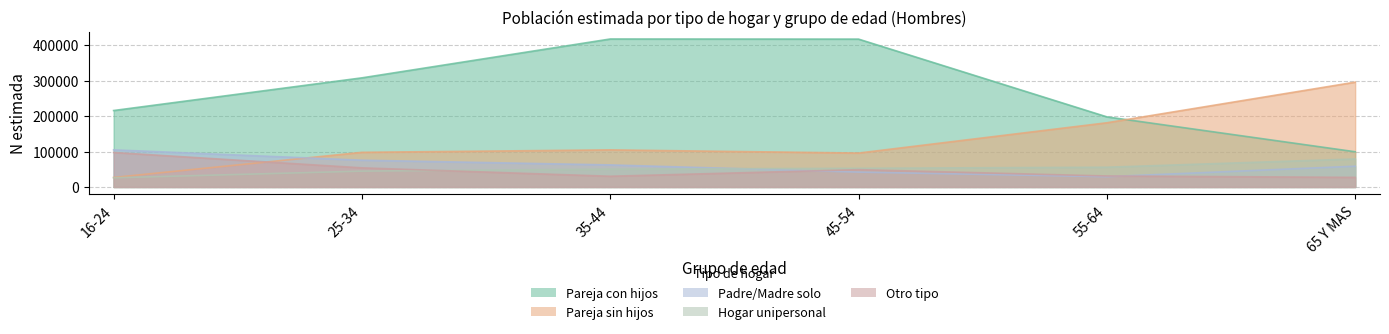

How many interior local valleys does the Otro tipo (Hombre N estimada) series have?

1